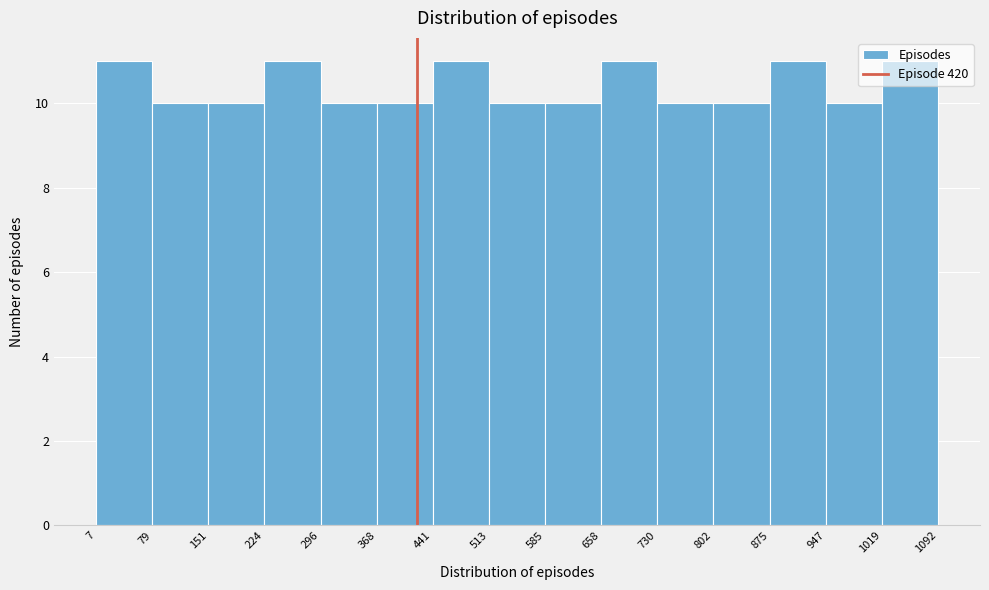

Reading left to right, transcribe this chart: for each bar, give the range it covers on the x-axis and its height. The values are not printed on the chart, so give them approximately, as read against the axis.

7 to 79: 11
79 to 151: 10
151 to 224: 10
224 to 296: 11
296 to 368: 10
368 to 441: 10
441 to 513: 11
513 to 585: 10
585 to 658: 10
658 to 730: 11
730 to 802: 10
802 to 875: 10
875 to 947: 11
947 to 1019: 10
1019 to 1092: 11